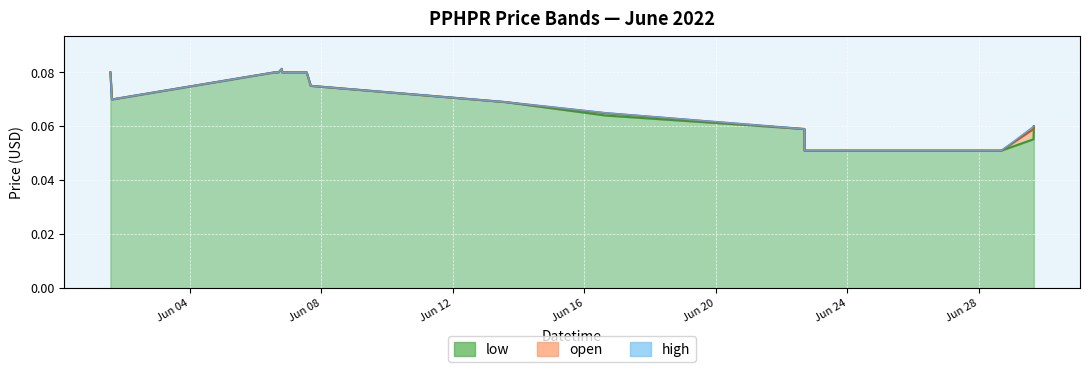

What is the approximate value of open at 2022-06-01 15:52:00?

0.1